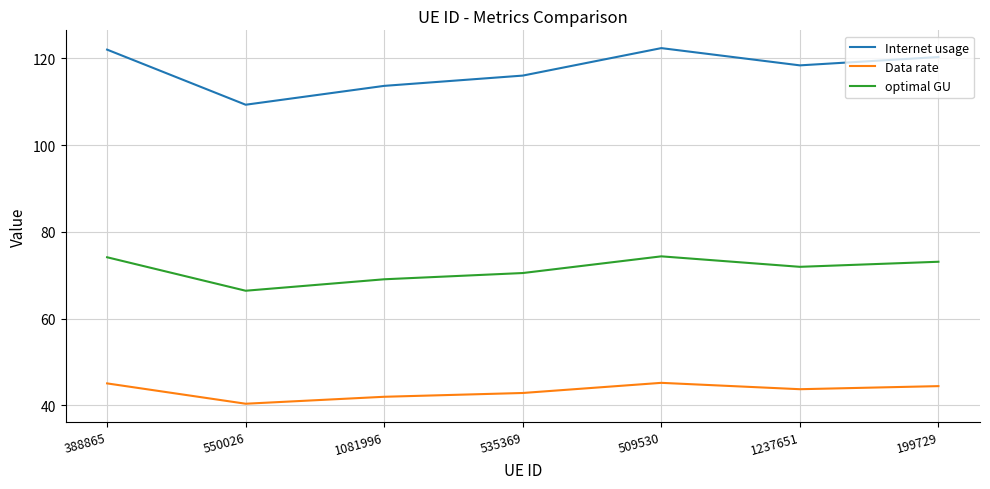

The Data rate series shows 67.4 at 535369. True or false?

False